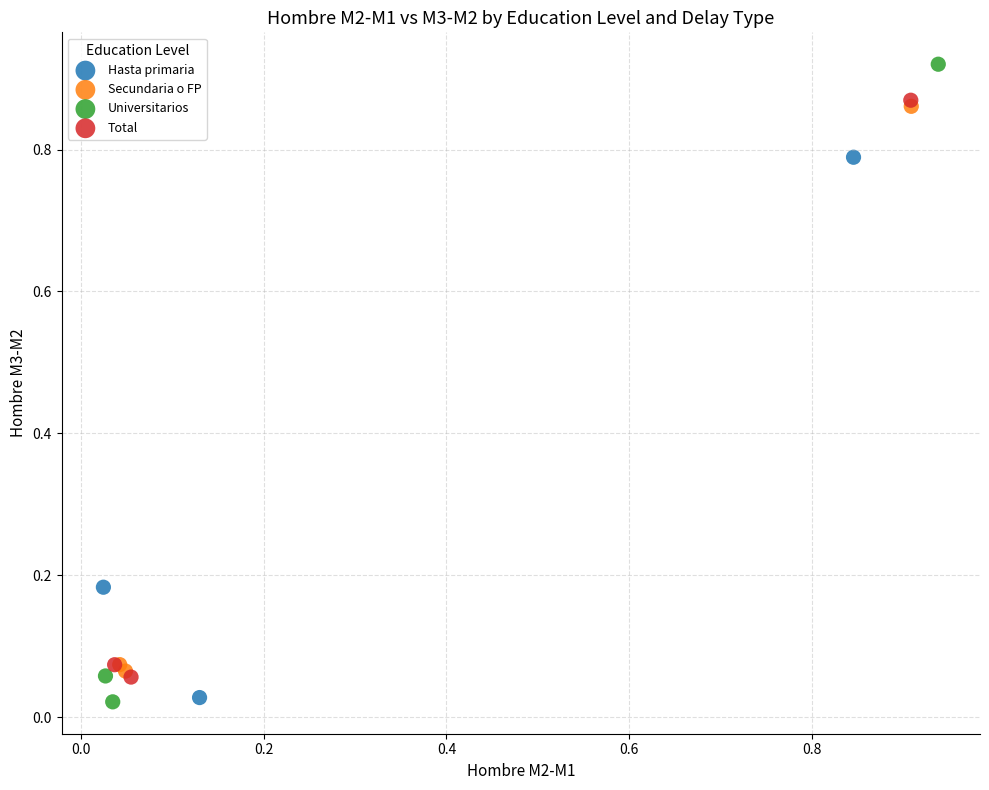

Which series has the largest Y range (max minus min)?

Universitarios